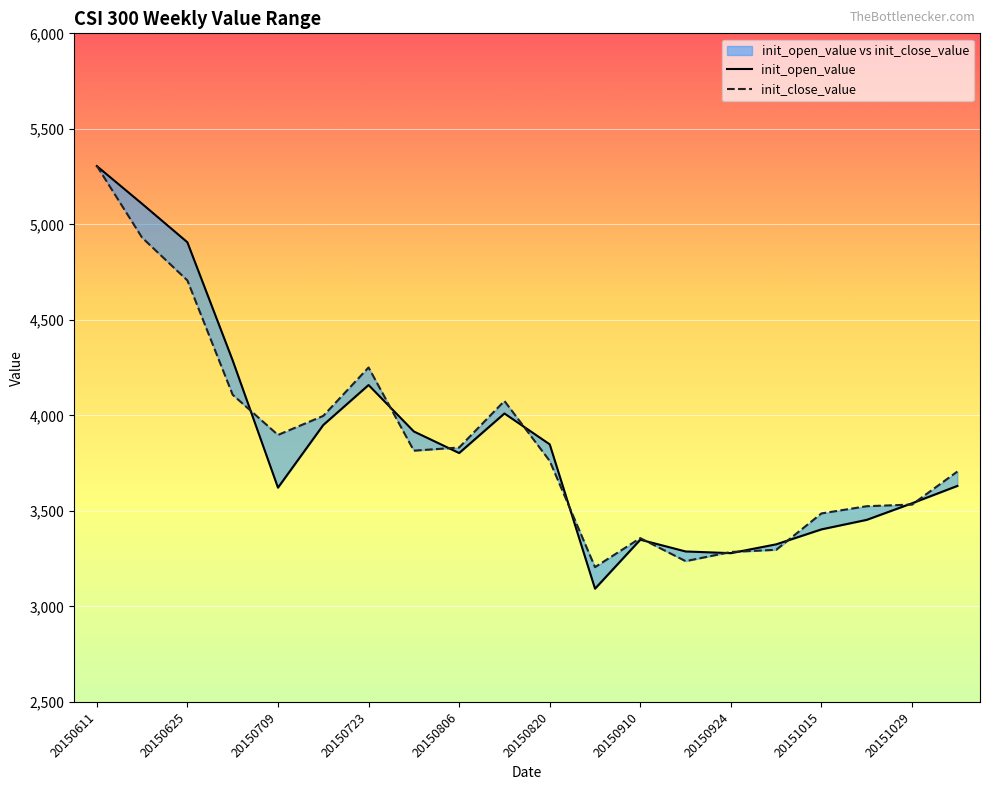

What is the total value across all series at 20150618?

10038.2